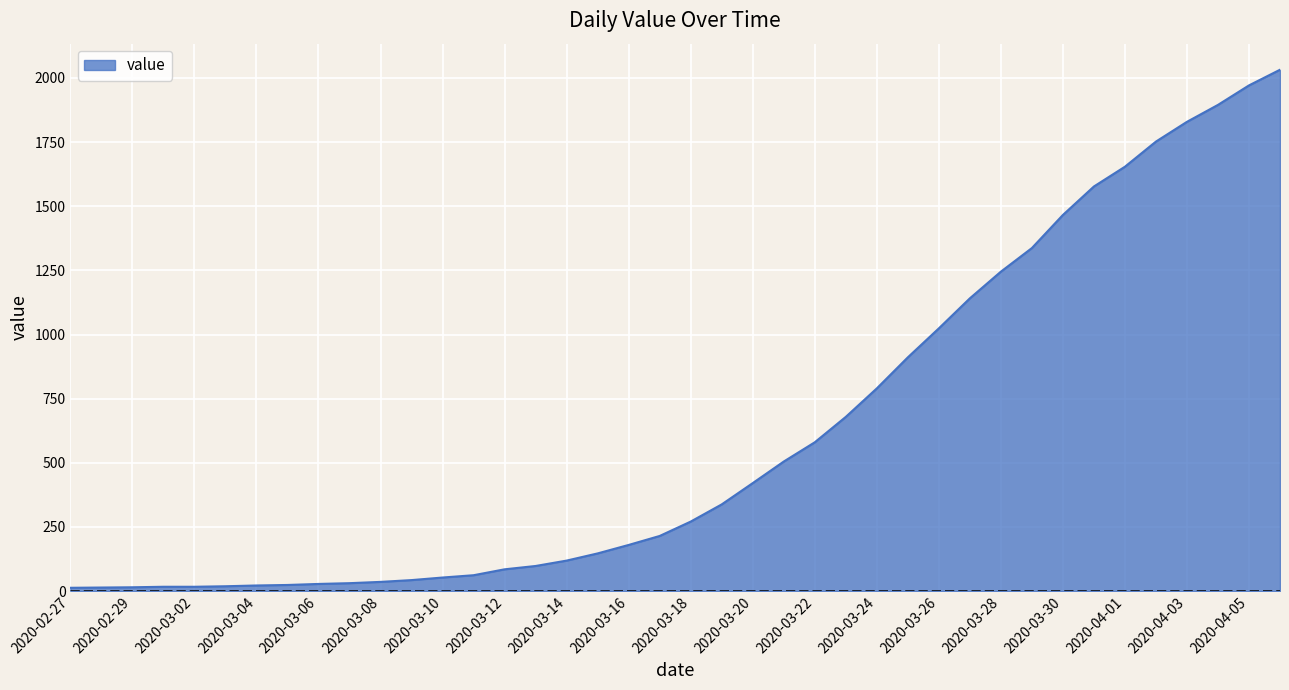

What is the difference between the maximum and minimum values?

2019